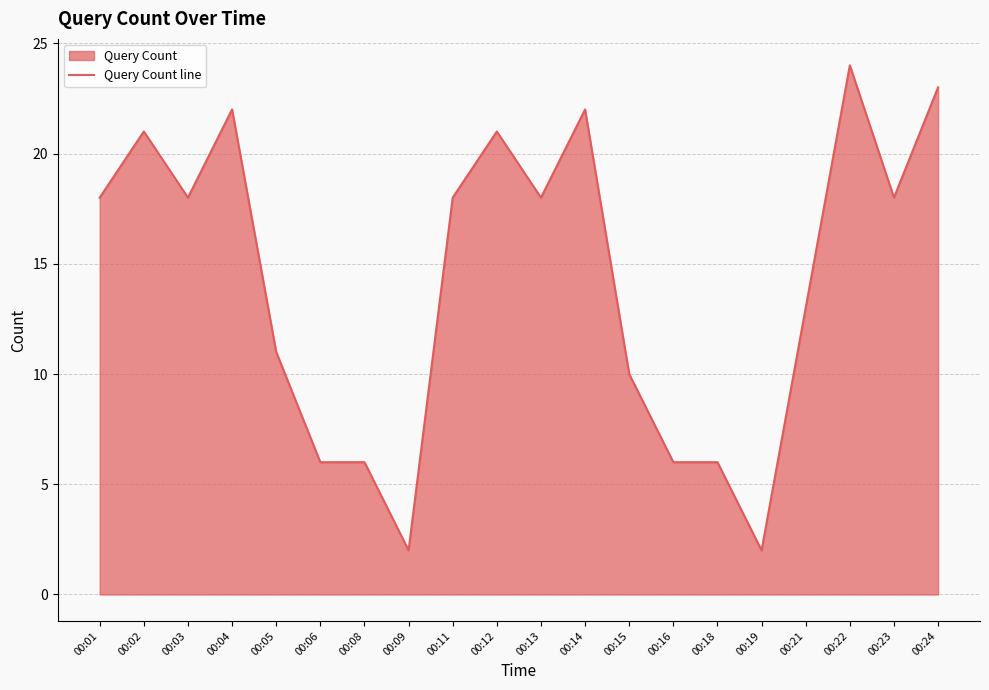

What is the value of the 10th point from the left?

21